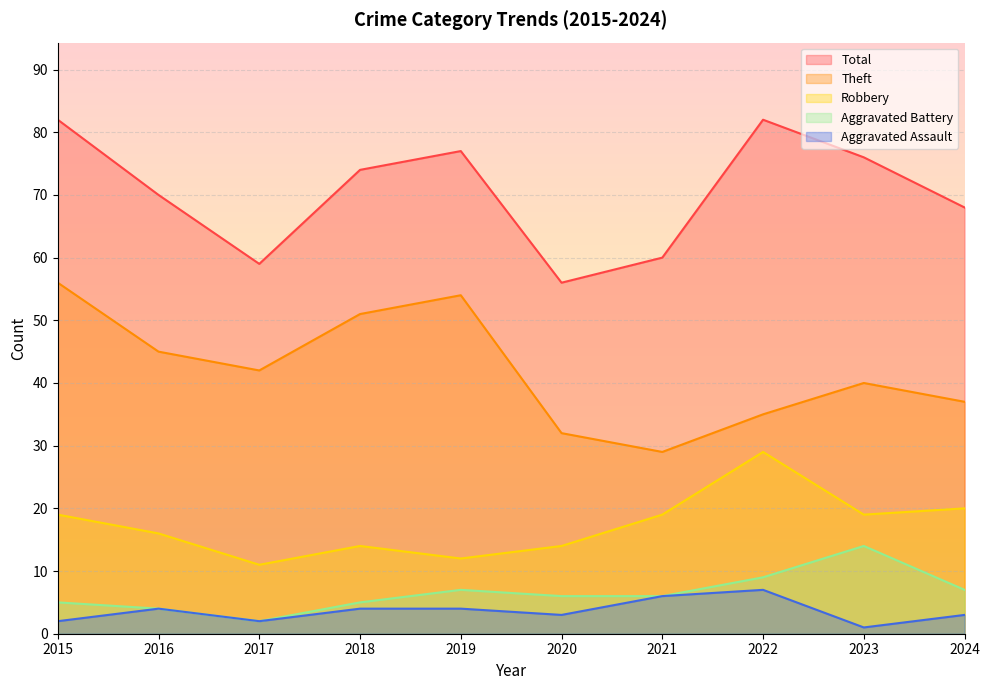

Rank the series by their maximum value, from lowest to highest.

Aggravated Assault, Aggravated Battery, Robbery, Theft, Total